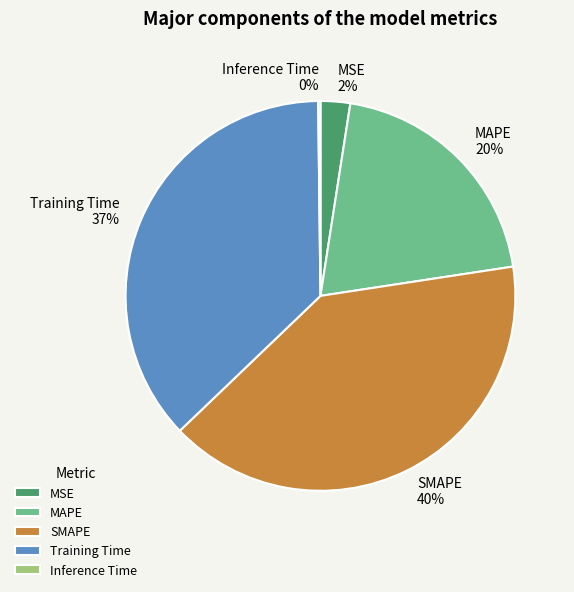

Is Training Time the majority of the pie?

No